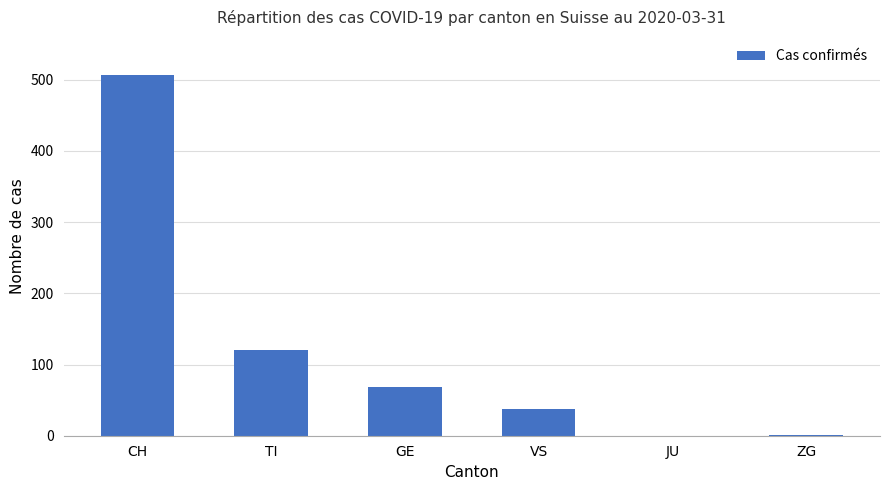

Where is the data nearest to the value 253?

TI